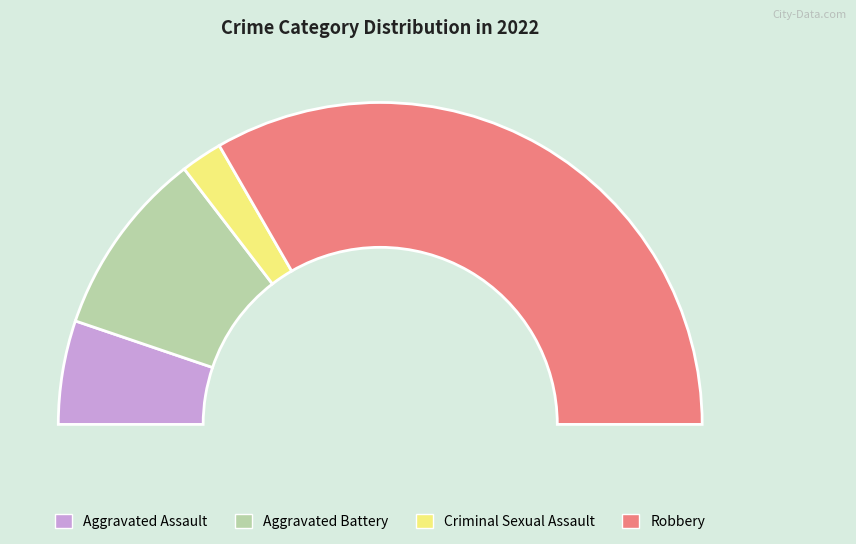

Rank the categories by value from highest to lowest.

Robbery, Aggravated Battery, Aggravated Assault, Criminal Sexual Assault